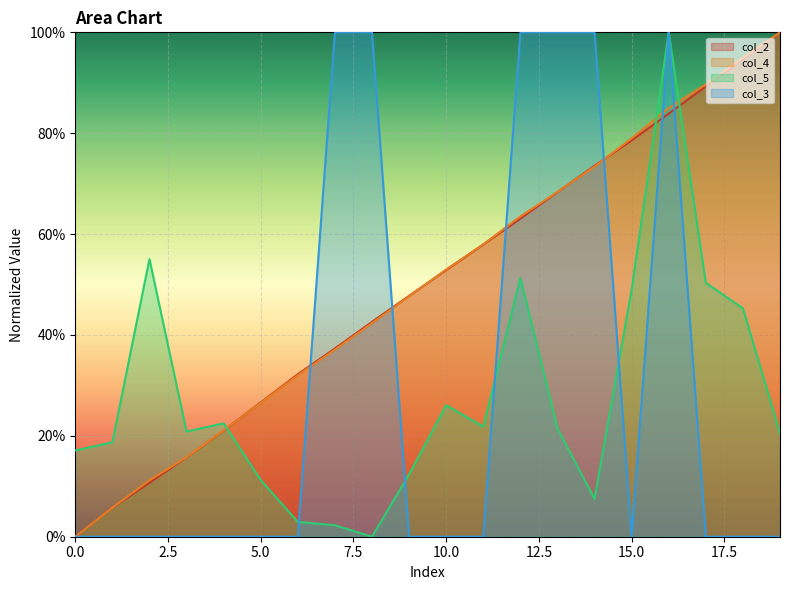

What is the greatest value displayed?

100.0